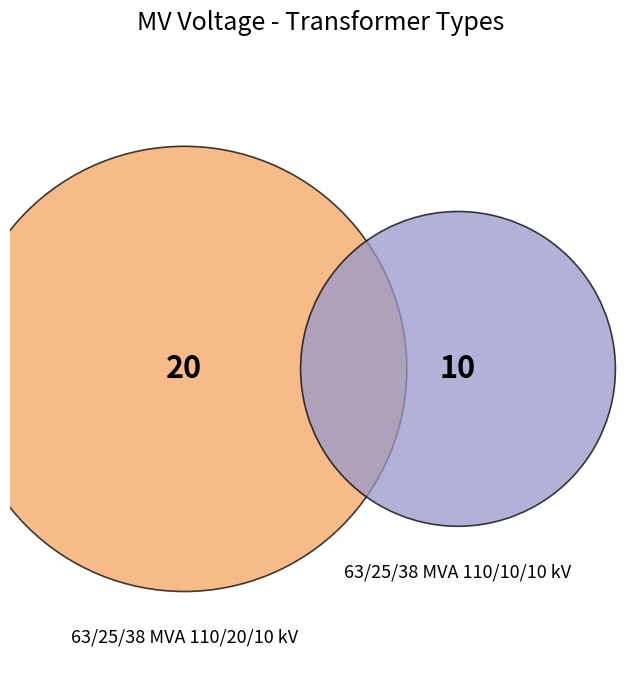

Is there any slice that represents more than half of the pie?

Yes